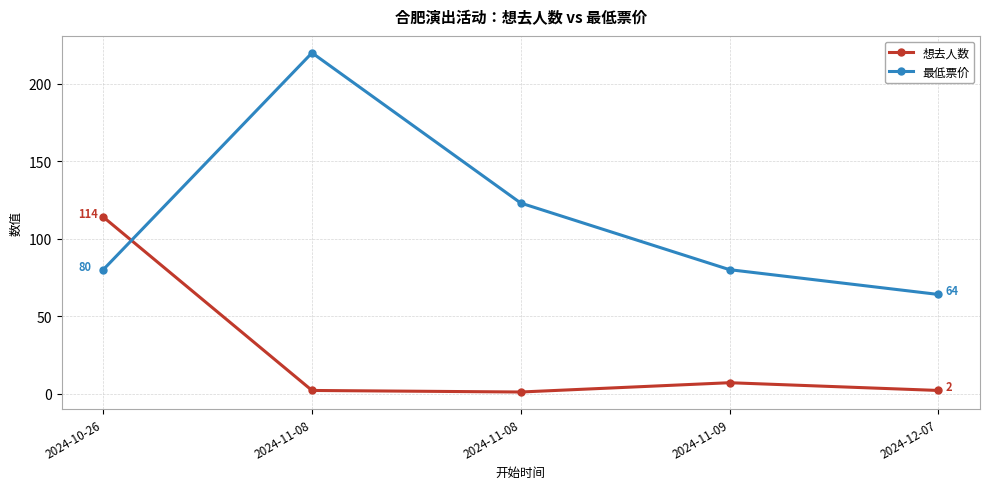

How many categories are shown in the chart?

5